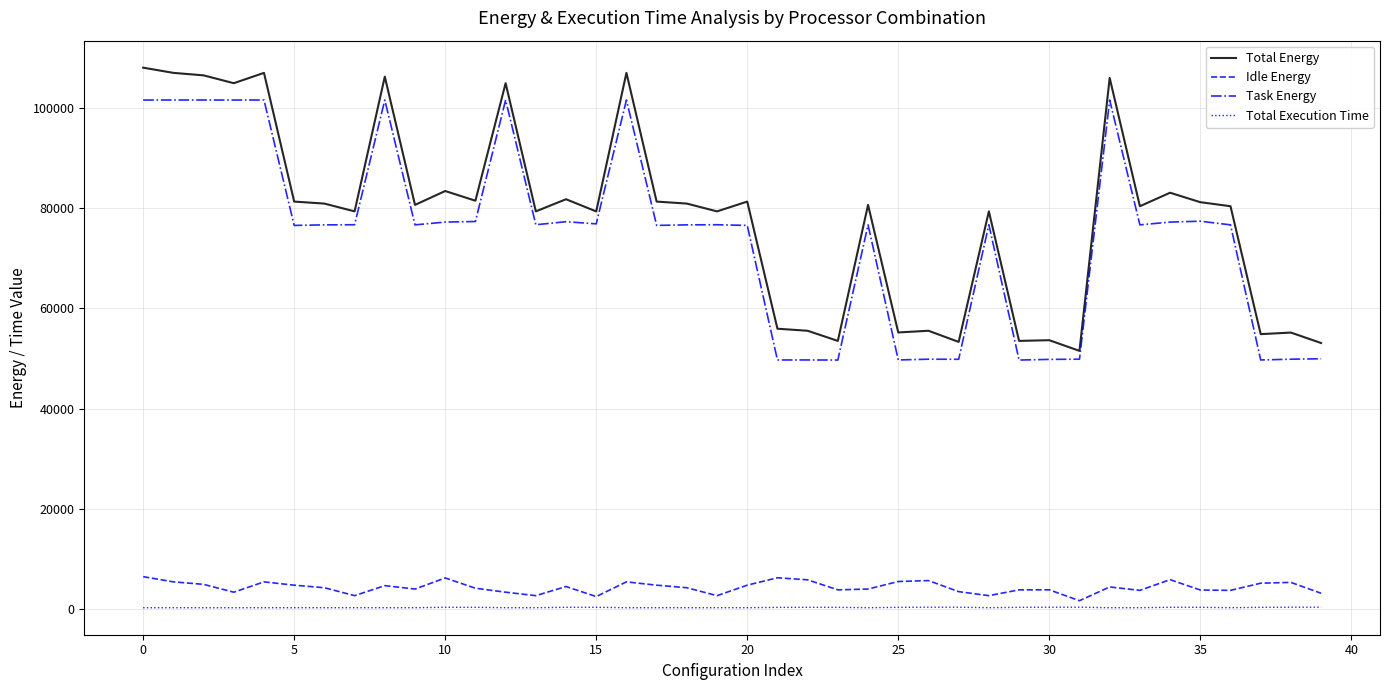

What is the greatest value displayed?

108025.7